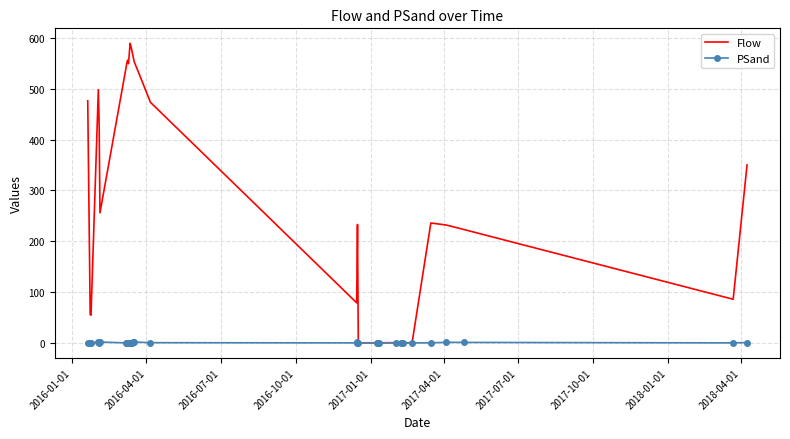

What is the greatest value displayed?

589.0